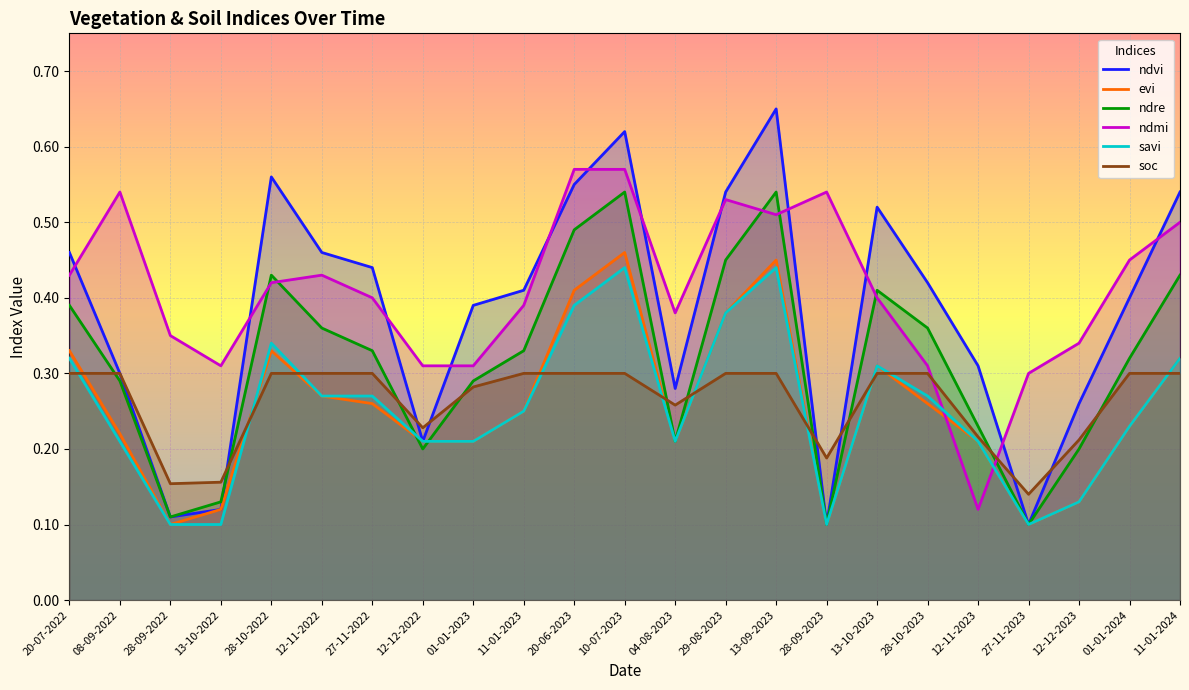

How many distinct data groups are displayed?

6